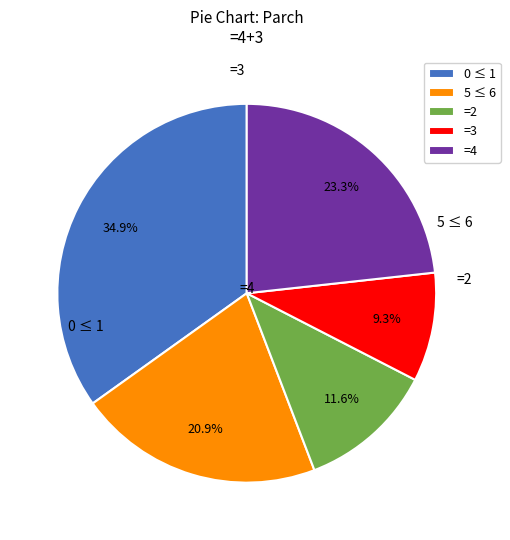

Is there any slice that represents more than half of the pie?

No